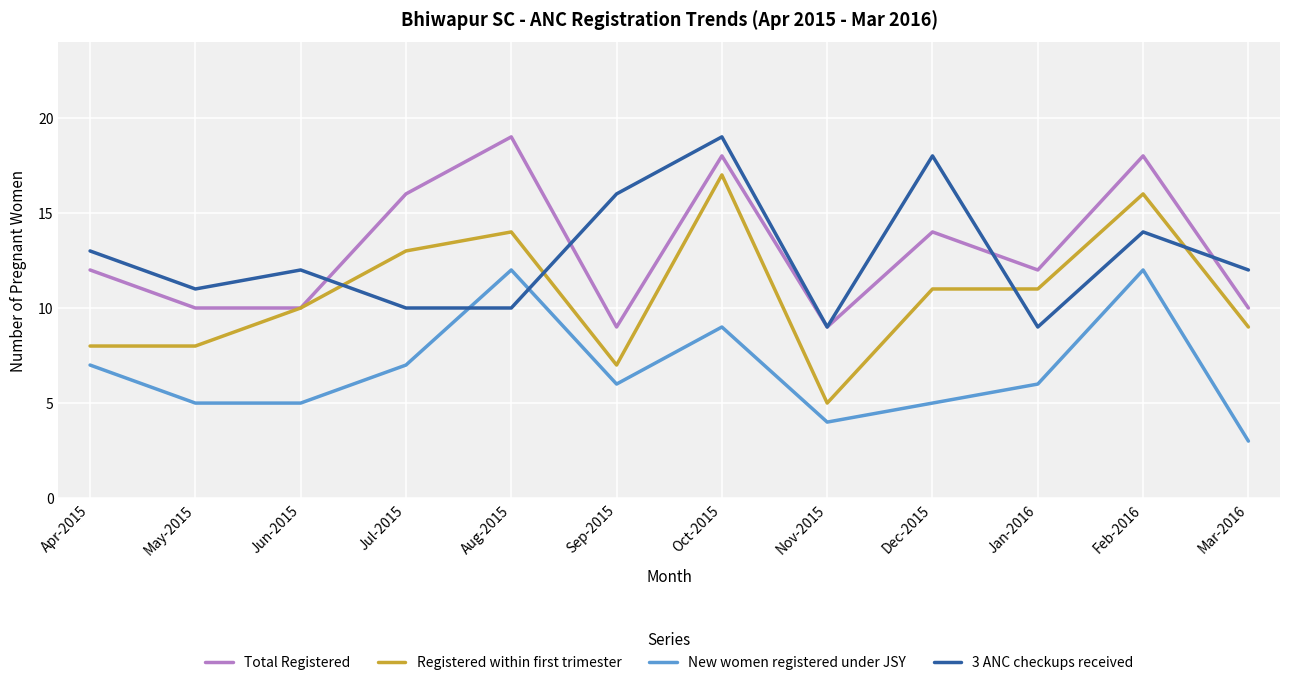

At which category does 3 ANC checkups received reach its first local peak?

Jun-2015